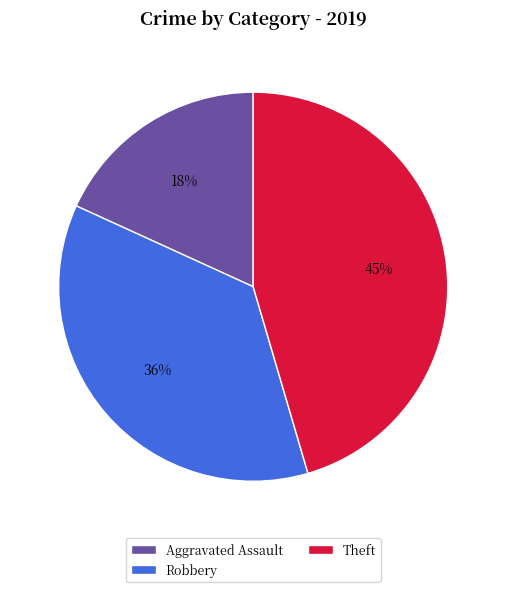

How many segments does this pie chart have?

3